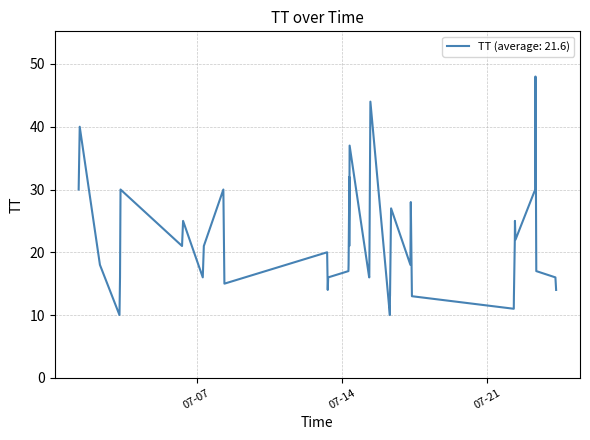

The value at 2015-07-16T07:26:26 is 18. True or false?

False